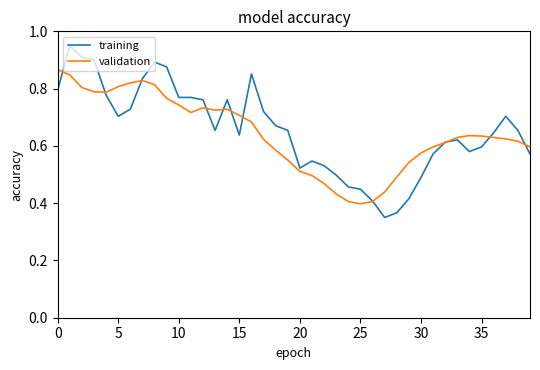

List the series in order of their peak value, lowest first.

validation, training